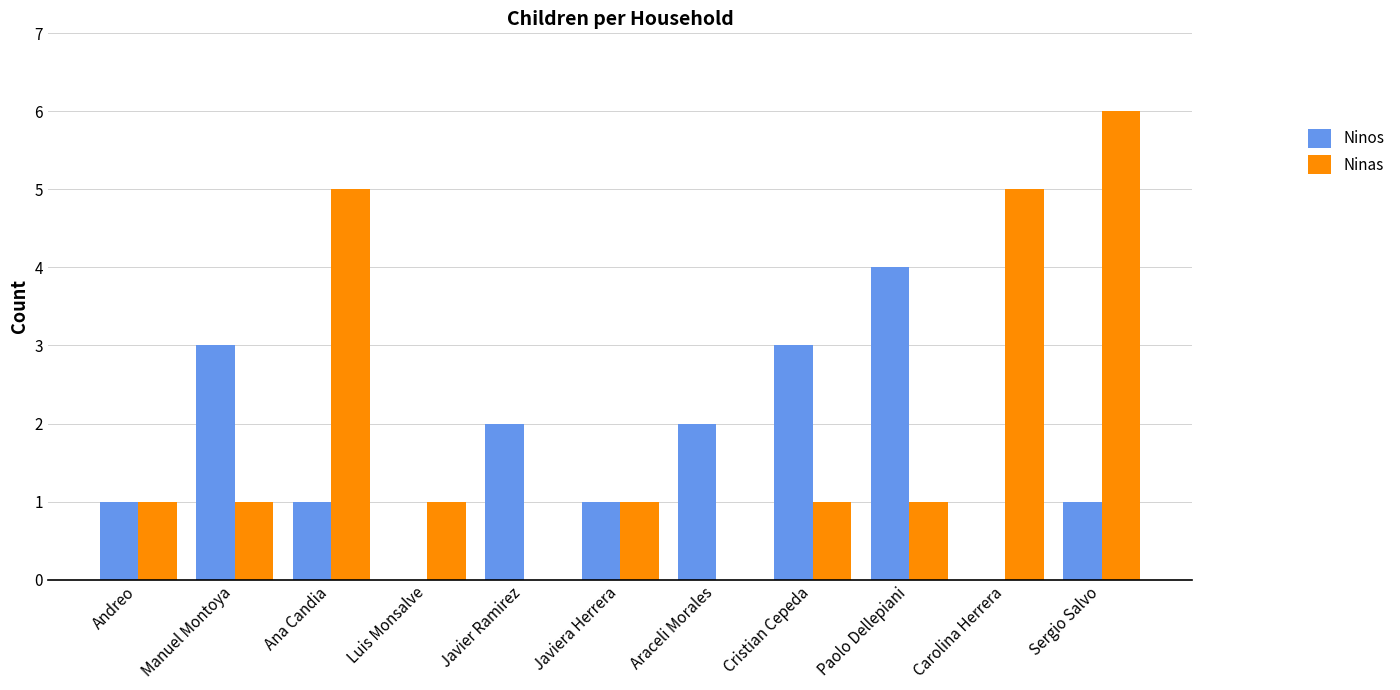

What is the sum of the Ninas values at Luis Monsalve and Carolina Herrera?

6